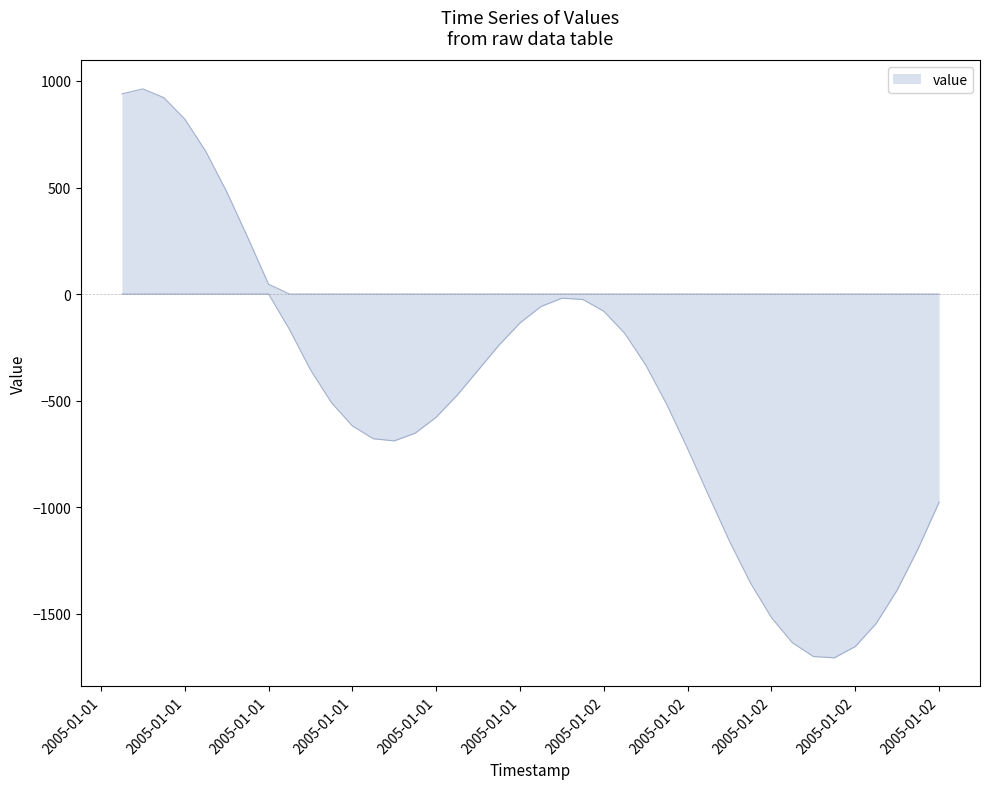

List the labels in order of value, largest first.

1, 0, 2, 3, 4, 5, 6, 7, 21, 22, 20, 23, 19, 8, 24, 18, 25, 9, 17, 16, 10, 26, 15, 11, 14, 12, 13, 27, 28, 39, 29, 38, 30, 37, 31, 36, 32, 35, 33, 34